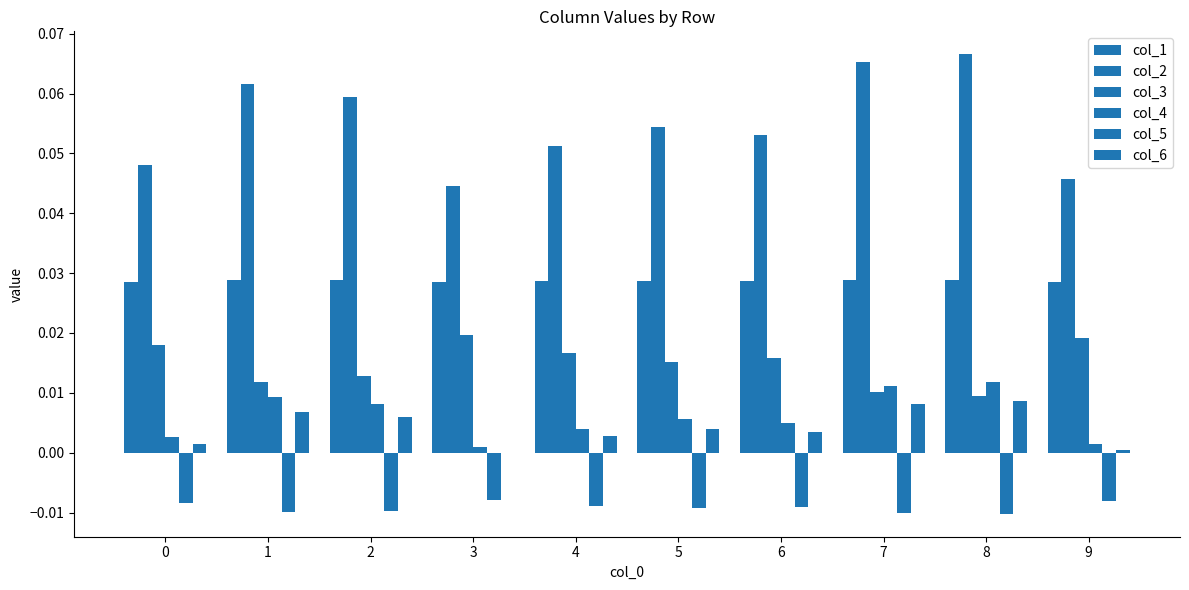

How many series are shown in this chart?

6